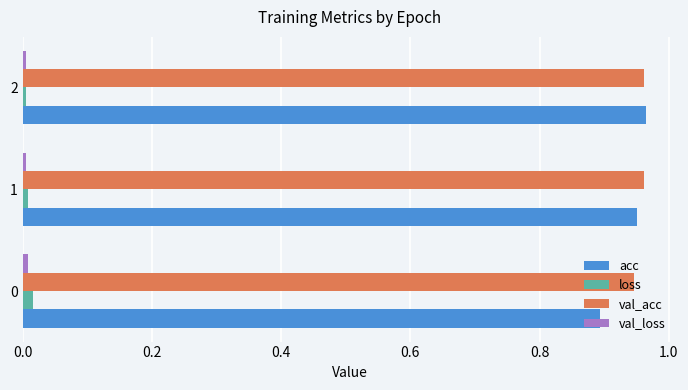

What is the difference between the maximum and minimum values in the acc series?

0.1